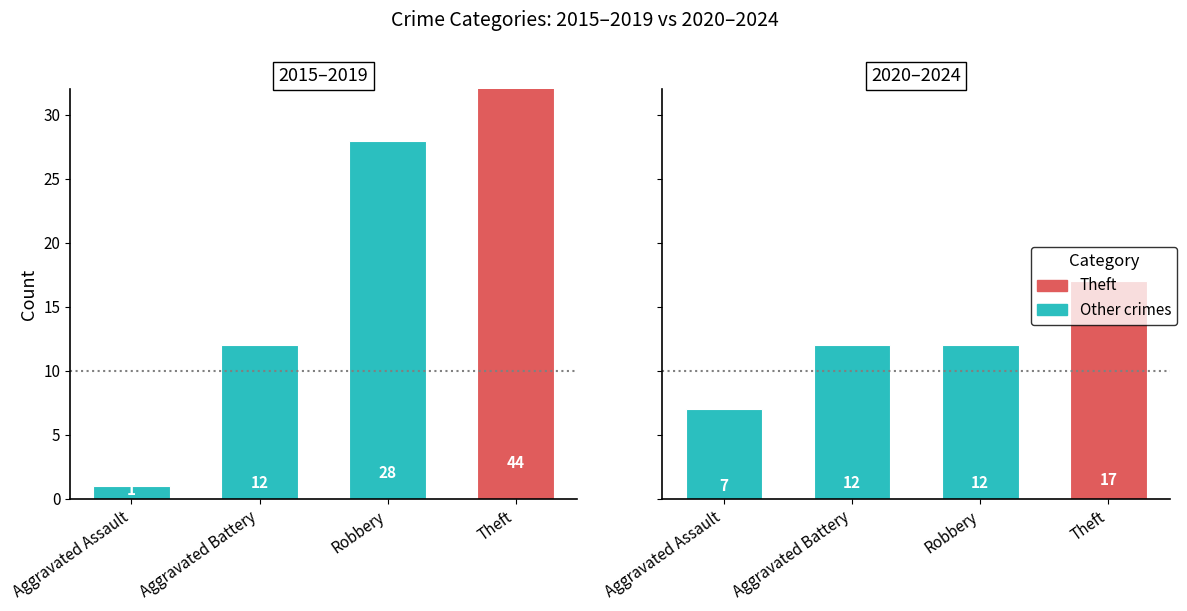

At which label does Robbery reach its peak?

2015